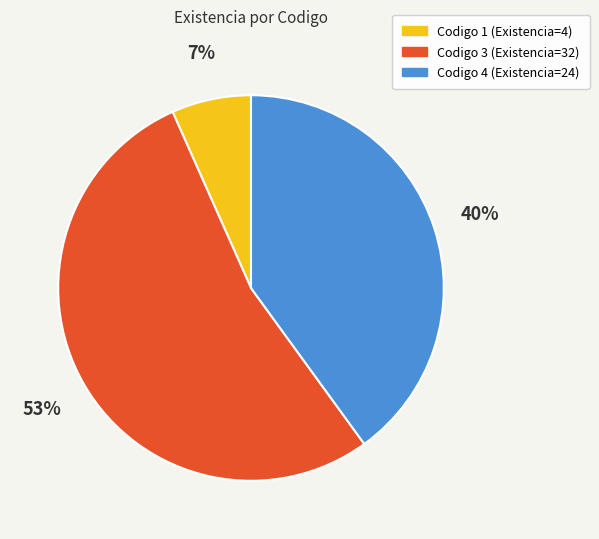

Do Codigo 4 (Existencia=24) and Codigo 1 (Existencia=4) together represent more than half of the pie?

No